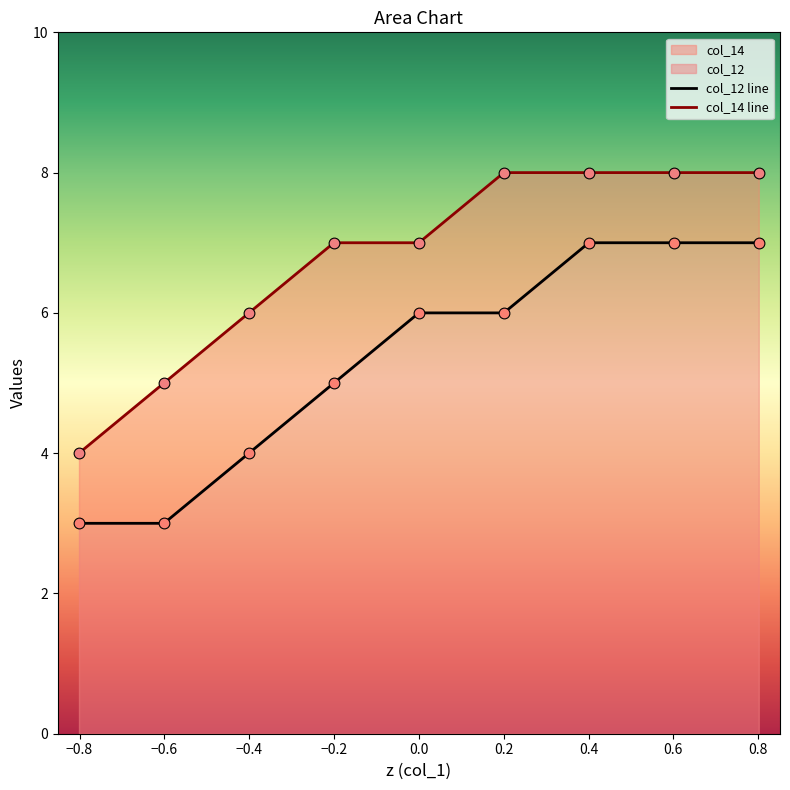

Which series contains the highest Y value?

col_14 line